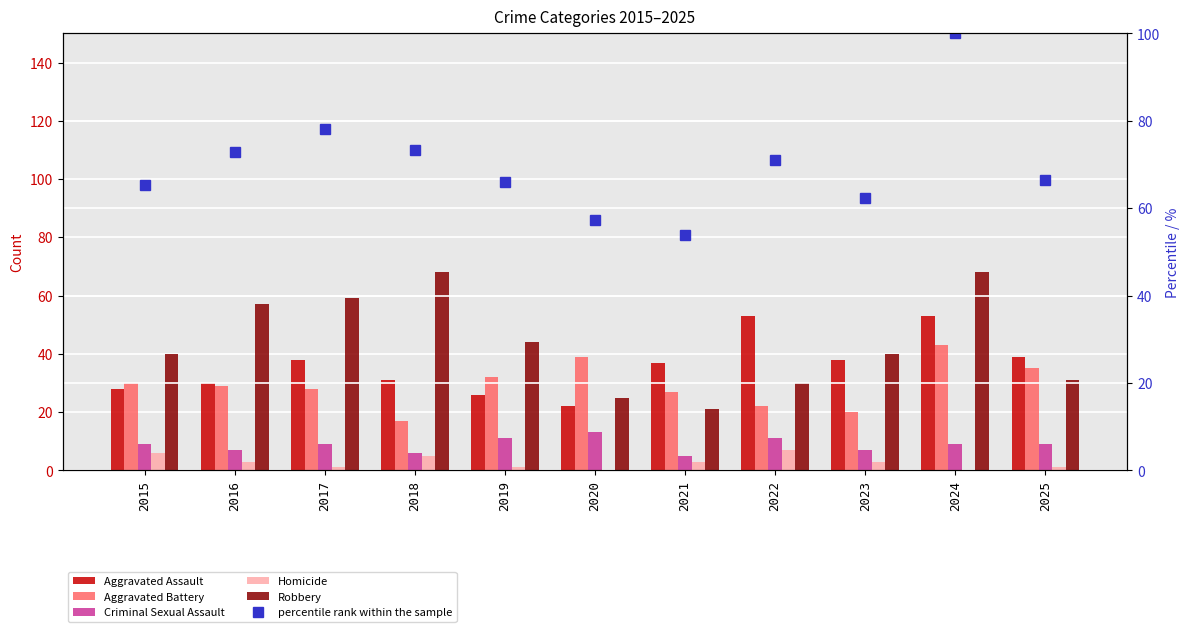

Reading left to right, list all the values displayed in this chart.

Aggravated Assault: 2015=28.0	2016=30.0	2017=38.0	2018=31.0	2019=26.0	2020=22.0	2021=37.0	2022=53.0	2023=38.0	2024=53.0	2025=39.0
Aggravated Battery: 2015=30.0	2016=29.0	2017=28.0	2018=17.0	2019=32.0	2020=39.0	2021=27.0	2022=22.0	2023=20.0	2024=43.0	2025=35.0
Criminal Sexual Assault: 2015=9.0	2016=7.0	2017=9.0	2018=6.0	2019=11.0	2020=13.0	2021=5.0	2022=11.0	2023=7.0	2024=9.0	2025=9.0
Homicide: 2015=6.0	2016=3.0	2017=1.0	2018=5.0	2019=1.0	2020=0.0	2021=3.0	2022=7.0	2023=3.0	2024=0.0	2025=1.0
Robbery: 2015=40.0	2016=57.0	2017=59.0	2018=68.0	2019=44.0	2020=25.0	2021=21.0	2022=30.0	2023=40.0	2024=68.0	2025=31.0
percentile rank within the sample: 2015=65.3	2016=72.8	2017=78.0	2018=73.4	2019=65.9	2020=57.2	2021=53.8	2022=71.1	2023=62.4	2024=100.0	2025=66.5